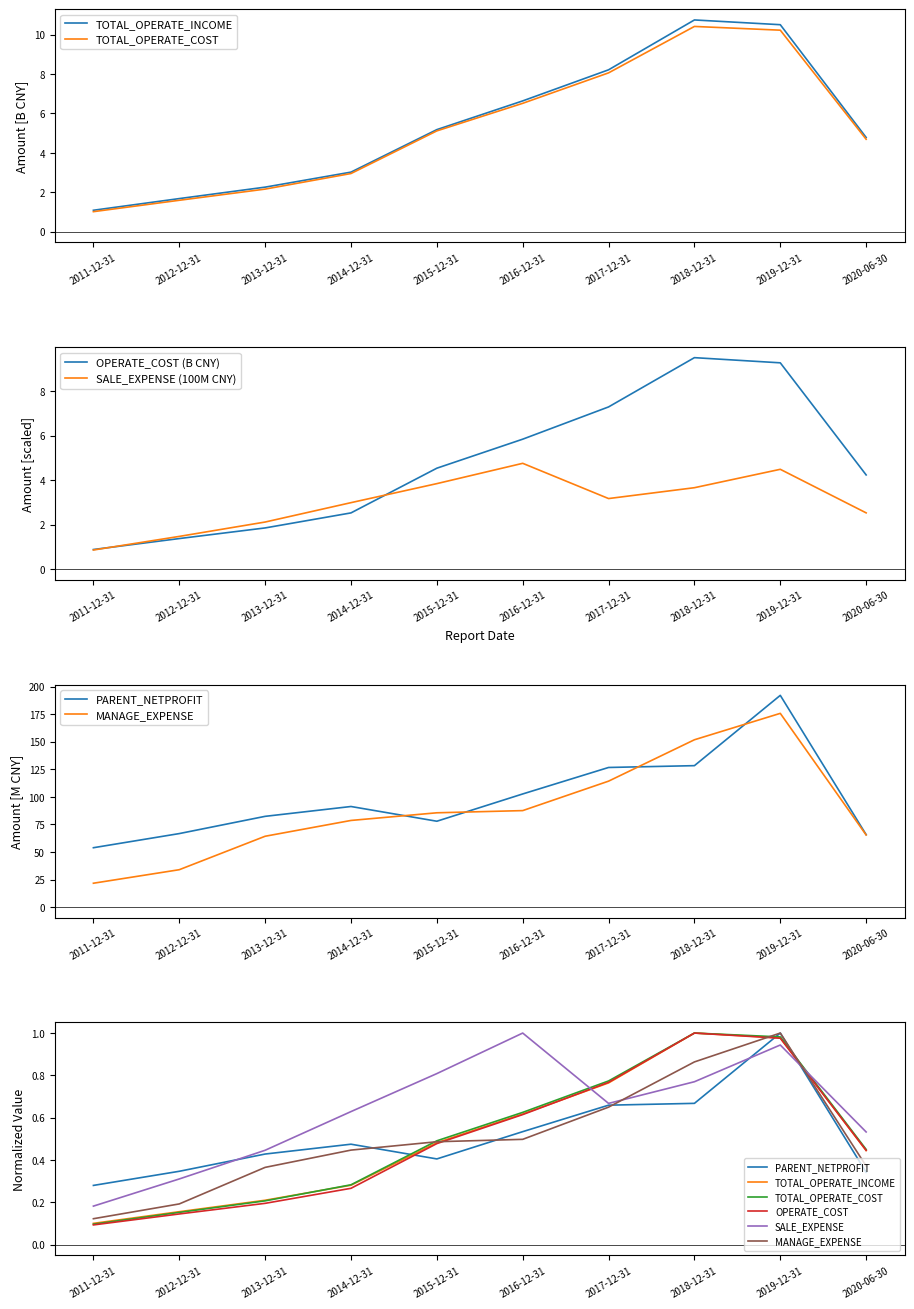

What is the average value of the OPERATE_COST series?

4.7